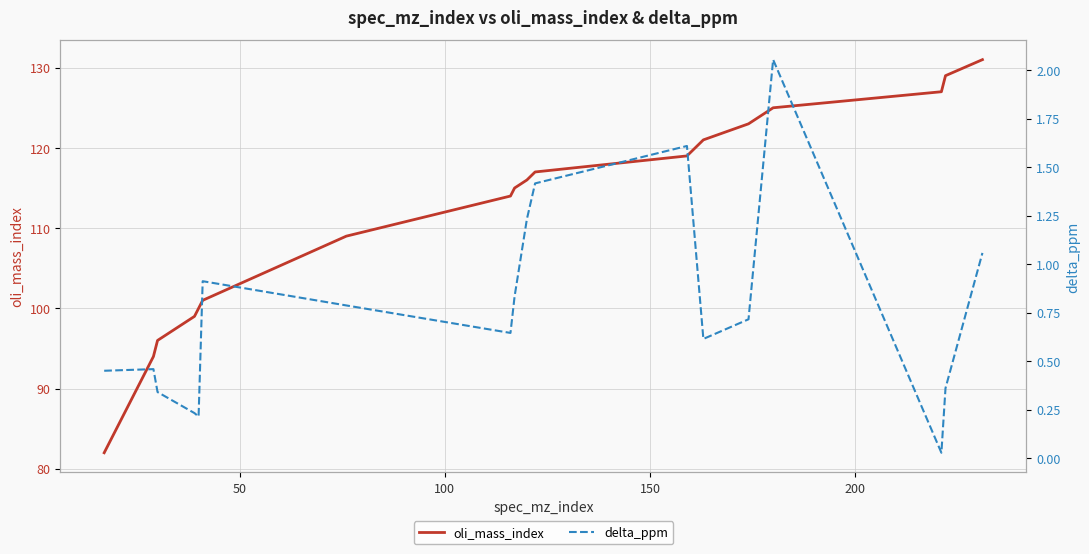

What is the lowest value of the oli_mass_index series?

82